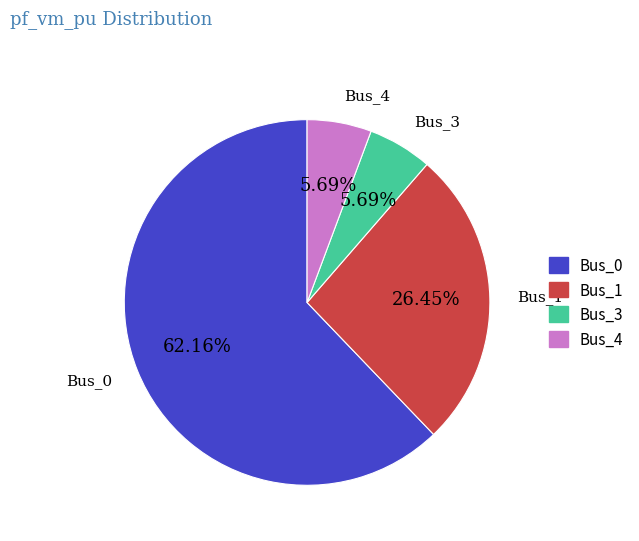

Does Bus_1 represent more than half of the total?

No